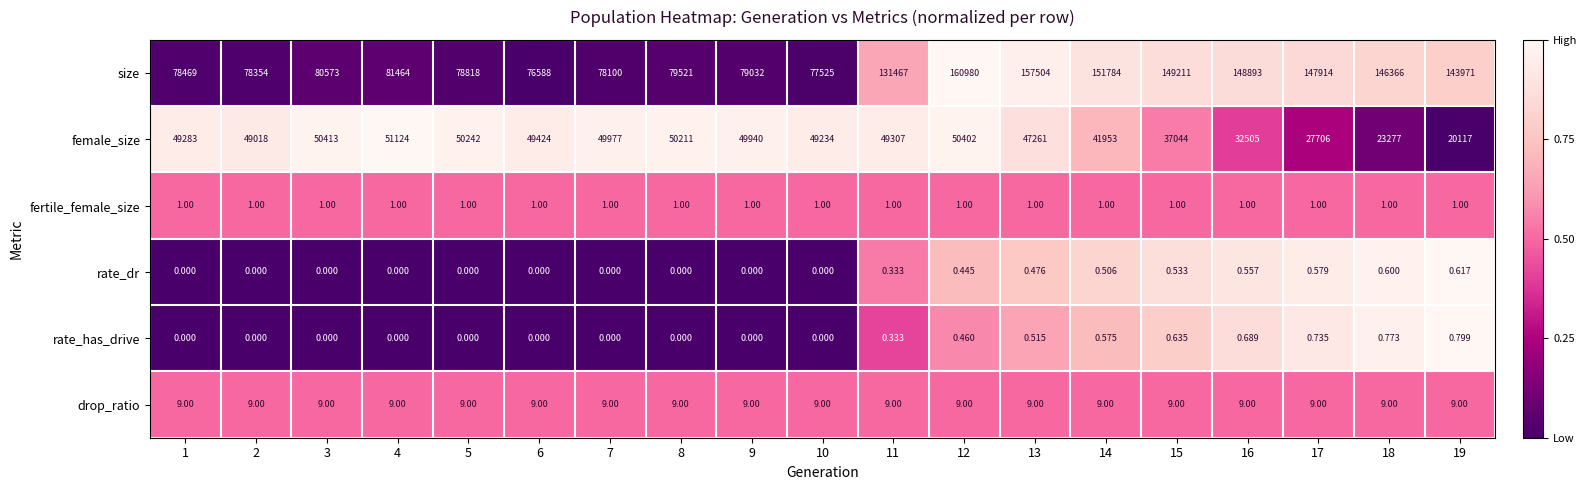

Rank the series by their maximum value, from highest to lowest.

size, female_size, drop_ratio, fertile_female_size, rate_has_drive, rate_dr